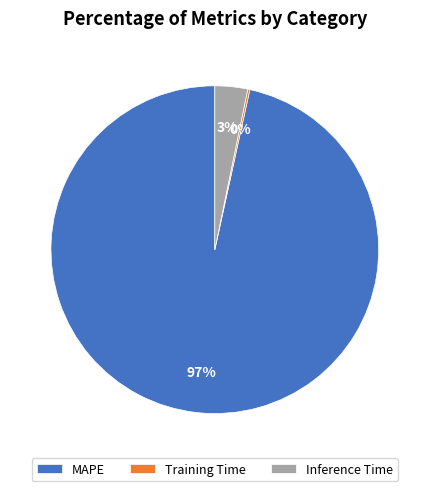

Which slice is the largest?

MAPE